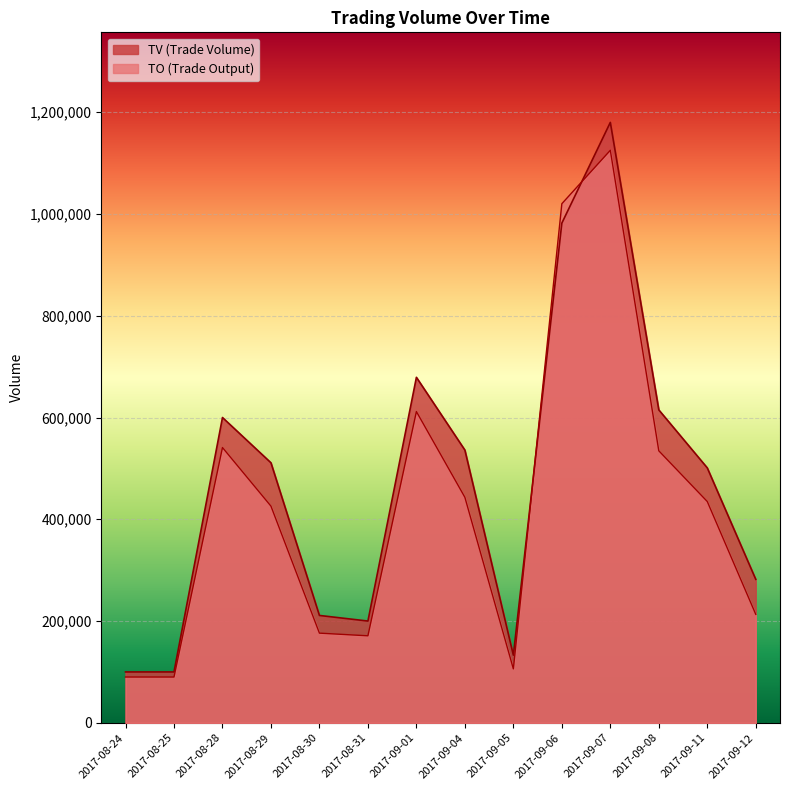

What is the label of the 1st point from the left?

2017-08-24